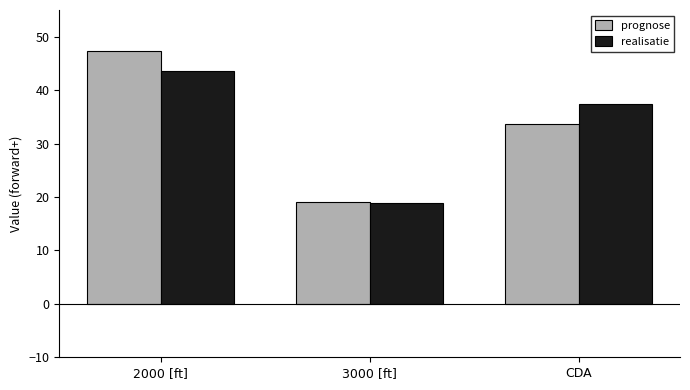

Between 2000 [ft] and 3000 [ft], which series saw the biggest shift?

prognose